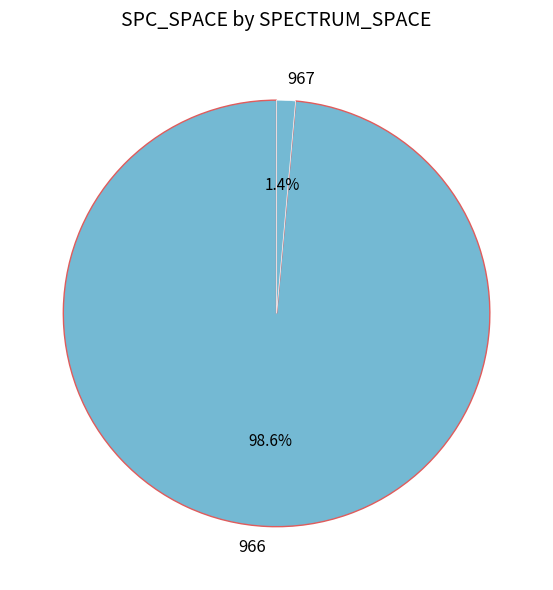

What portion of the pie excludes 967?

98.6%